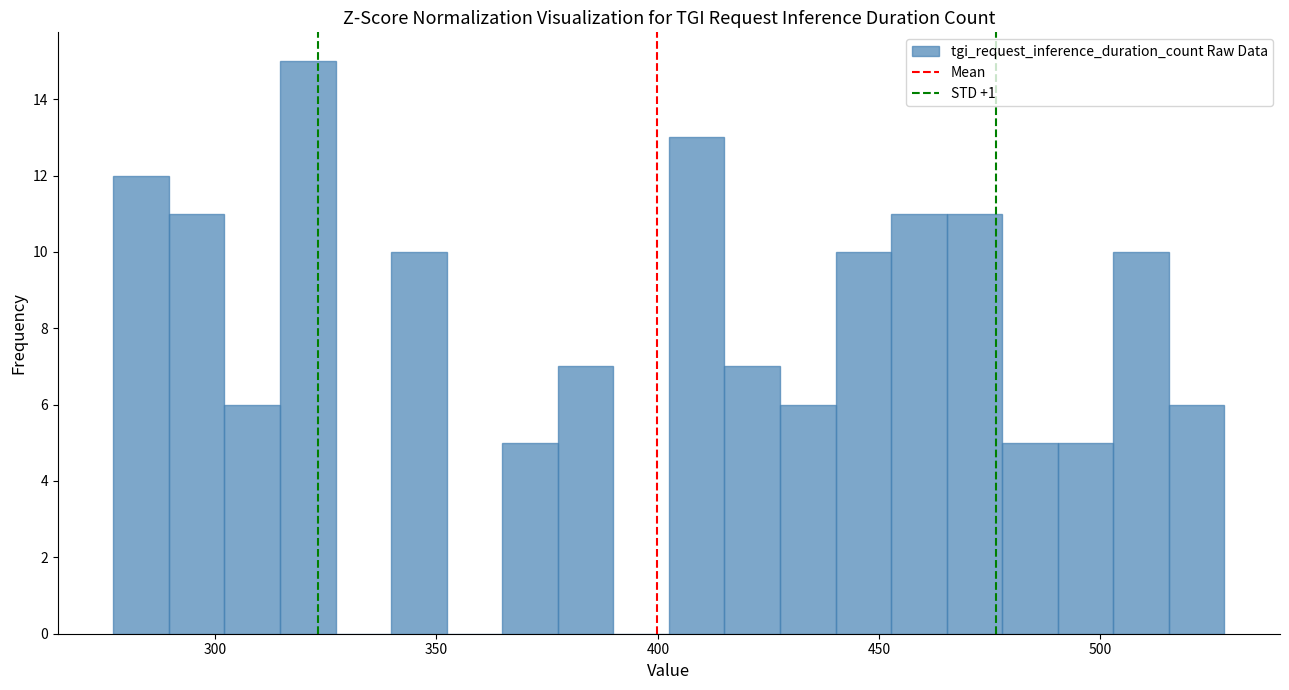

Read against the x-axis, roughly where is the centre of the tallest bar?

320